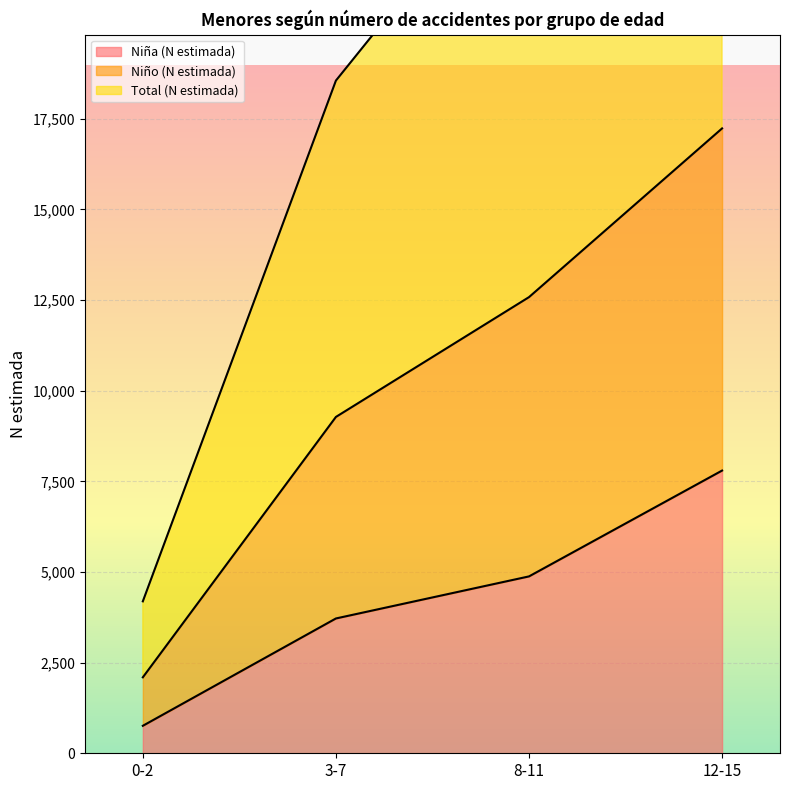

Count the number of categories in the chart.

4